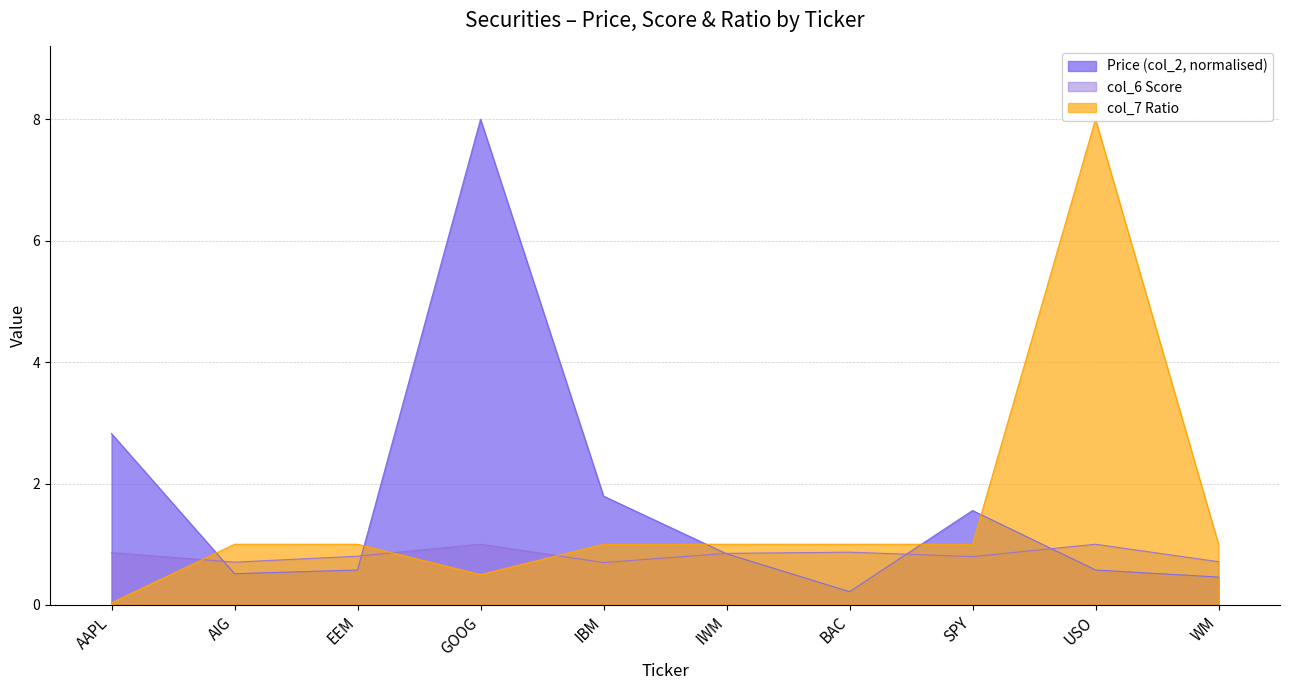

What value does the col_7 Ratio series have at WM?

1.0